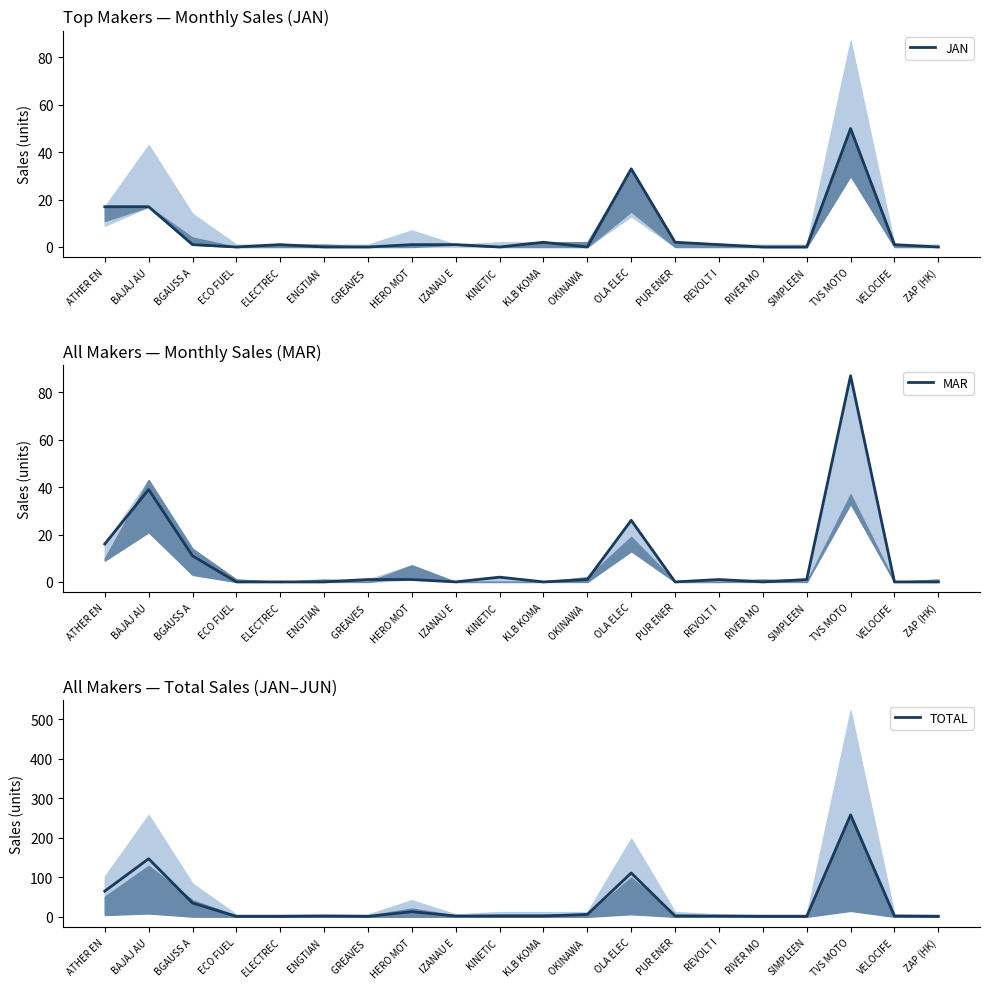

What is the value of the TOTAL point at the 13th from the left?

111